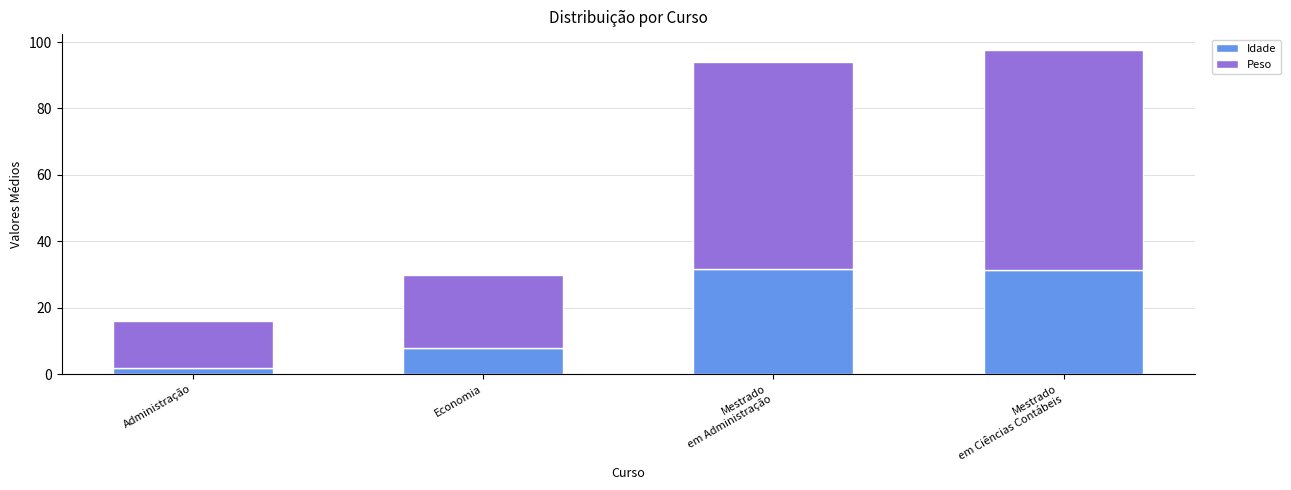

How many bars are there in total?

4